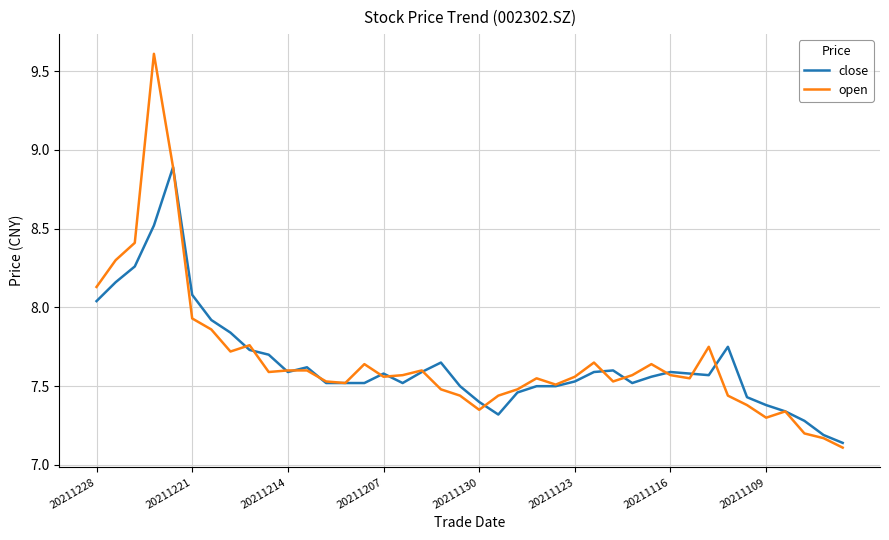

Which series has the largest range (max minus min)?

open